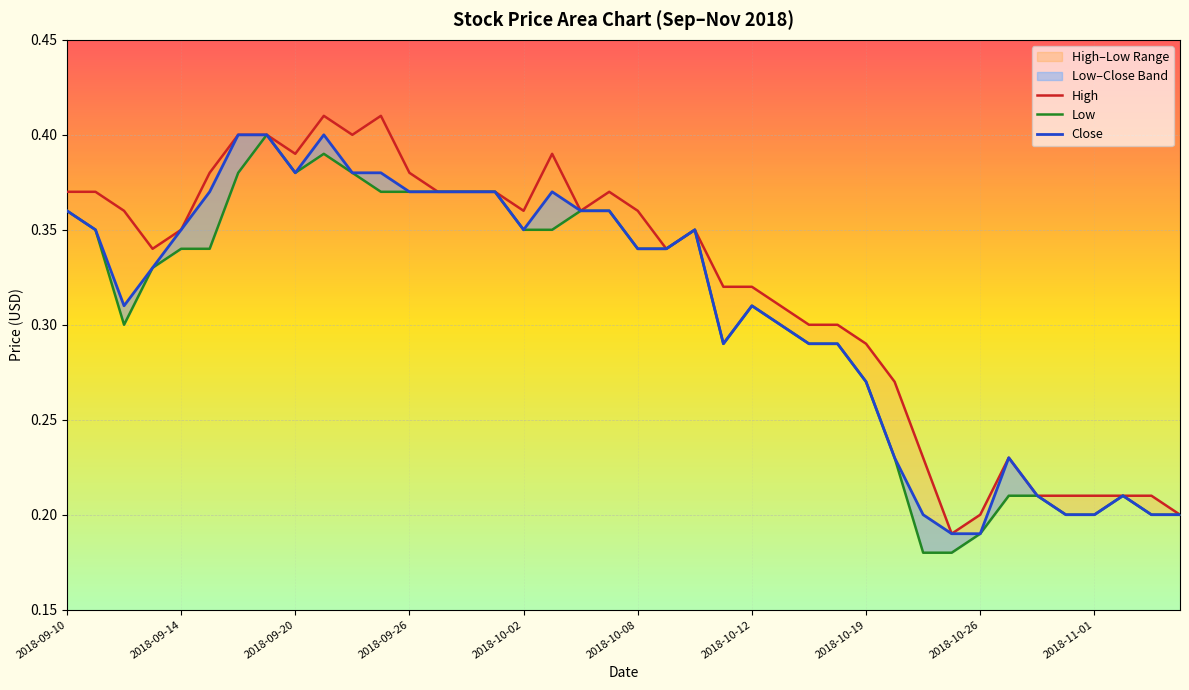

Which category has the lowest value in the Close series?

2018-10-25